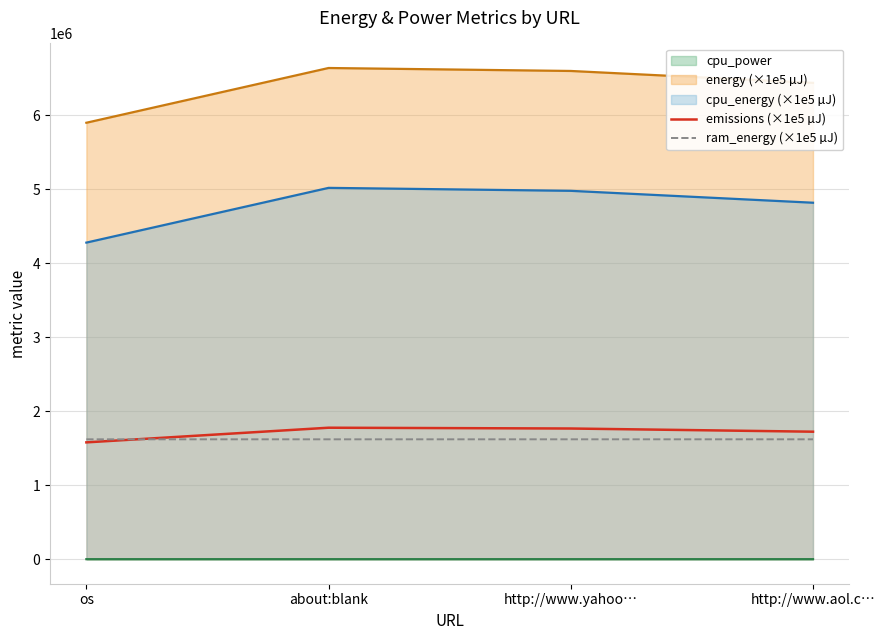

In emissions (×1e5 µJ), how many points are higher than both neighbors (excluding endpoints)?

1